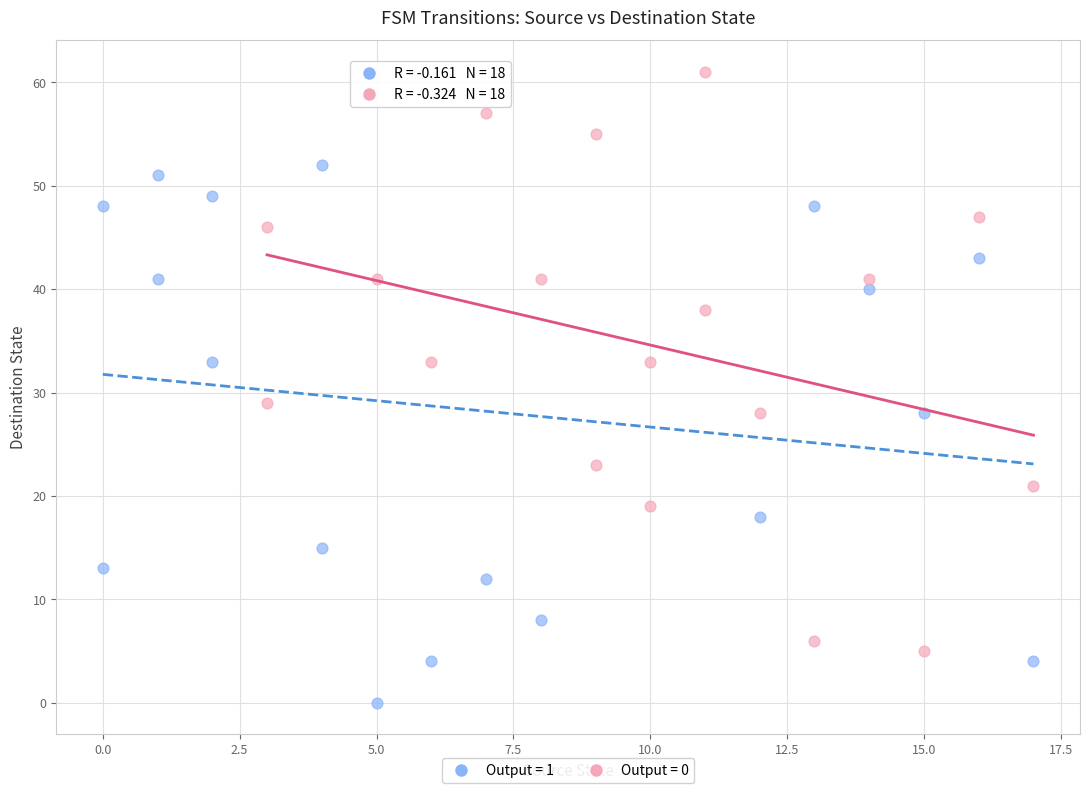

Which series reaches the maximum Y coordinate?

Output = 0